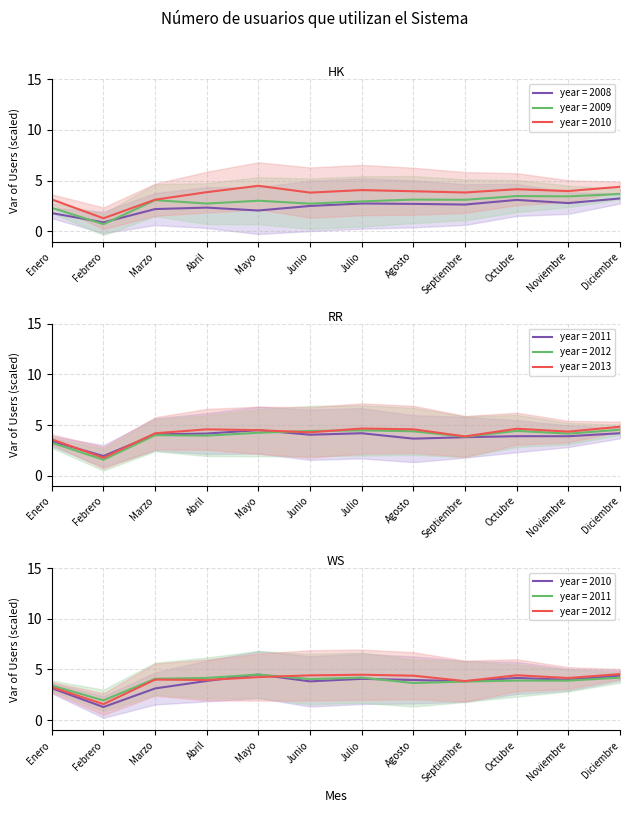

How many intersections are there between 2008 and 2009?

2